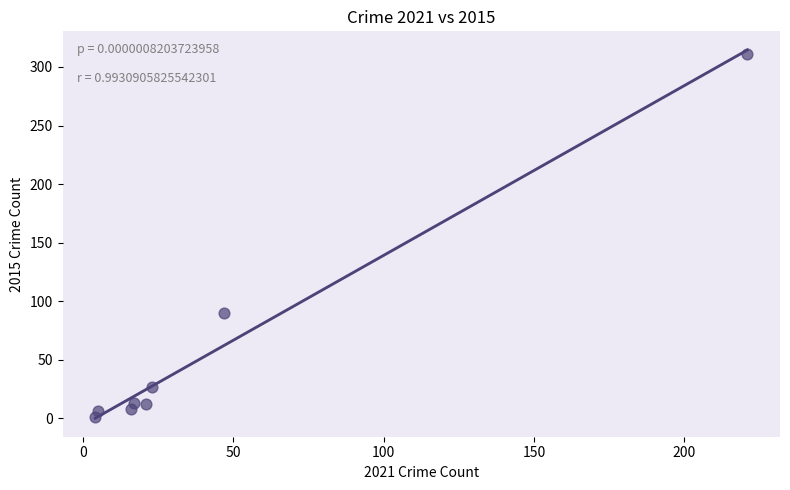

What Y value in the scatter plot is closest to 156?

90